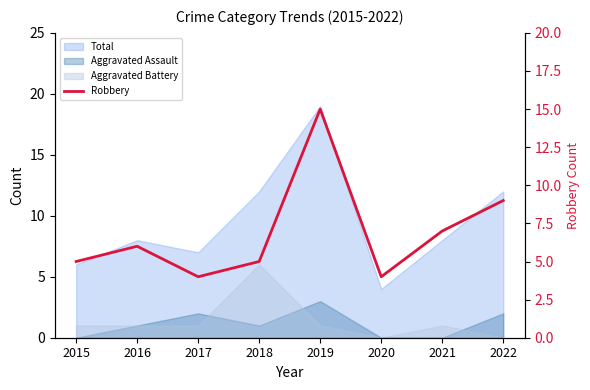

How many categories are shown in the chart?

8